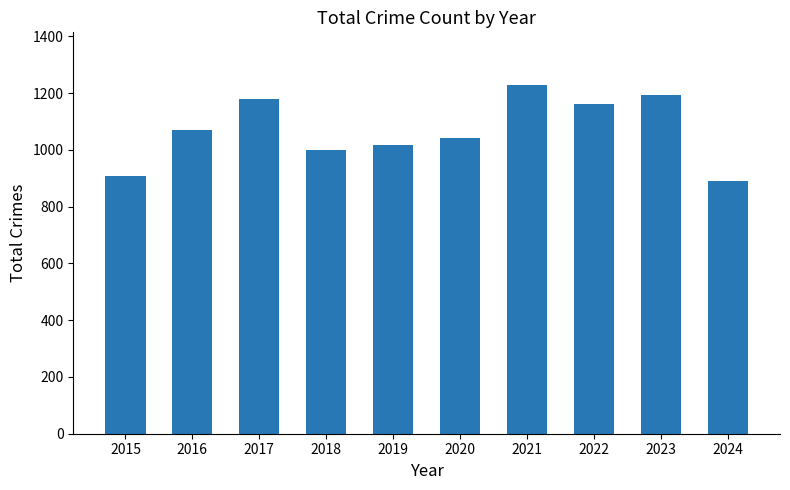

What is the value of the 8th bar from the left?

1161